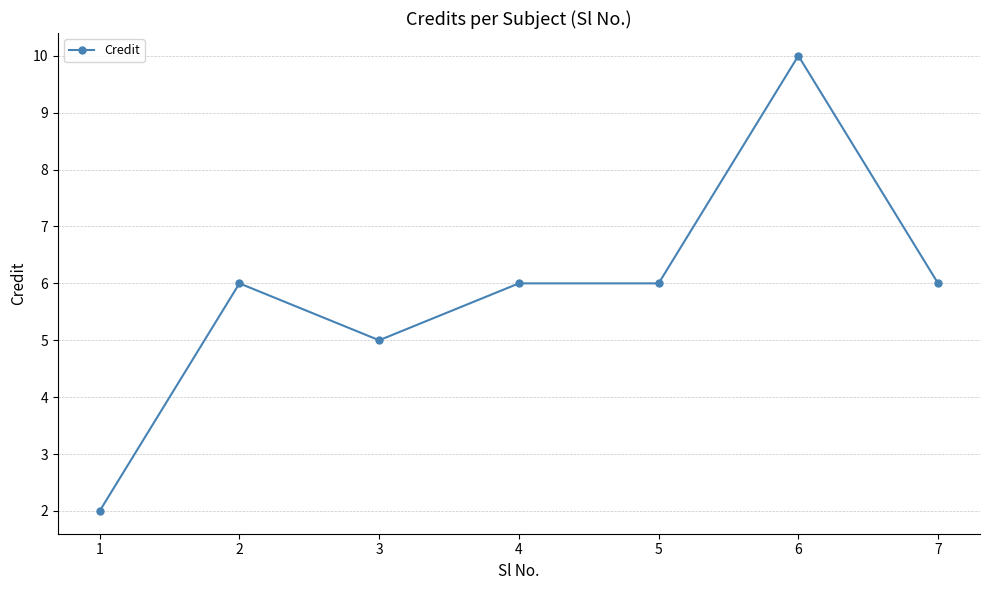

At which category does the data reach its first local peak?

2